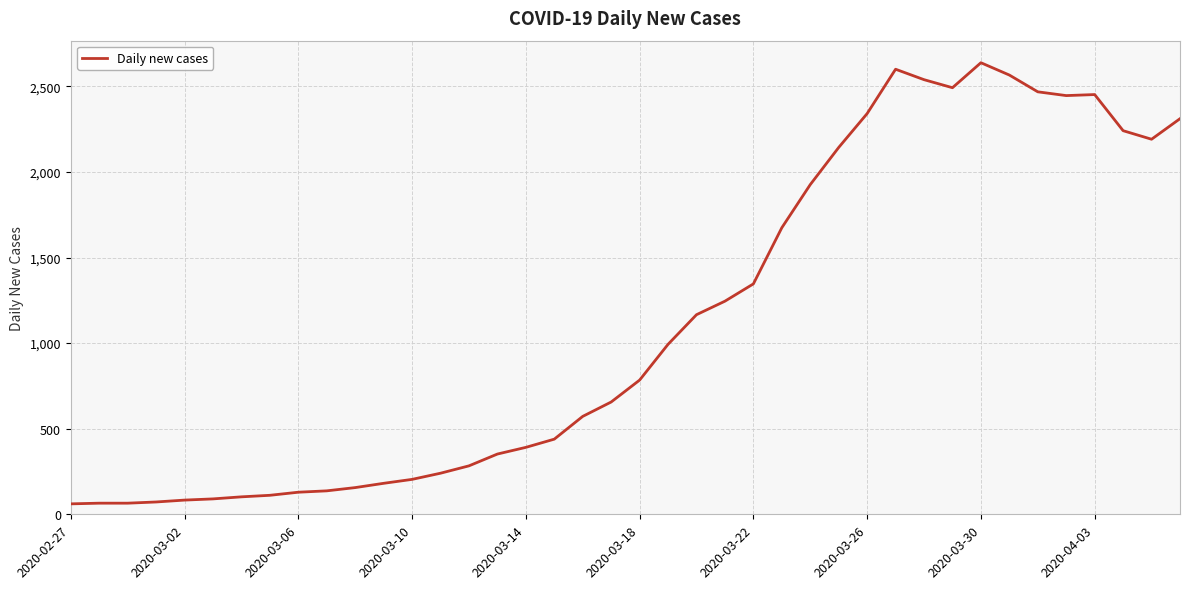

What is the greatest value displayed?

2638